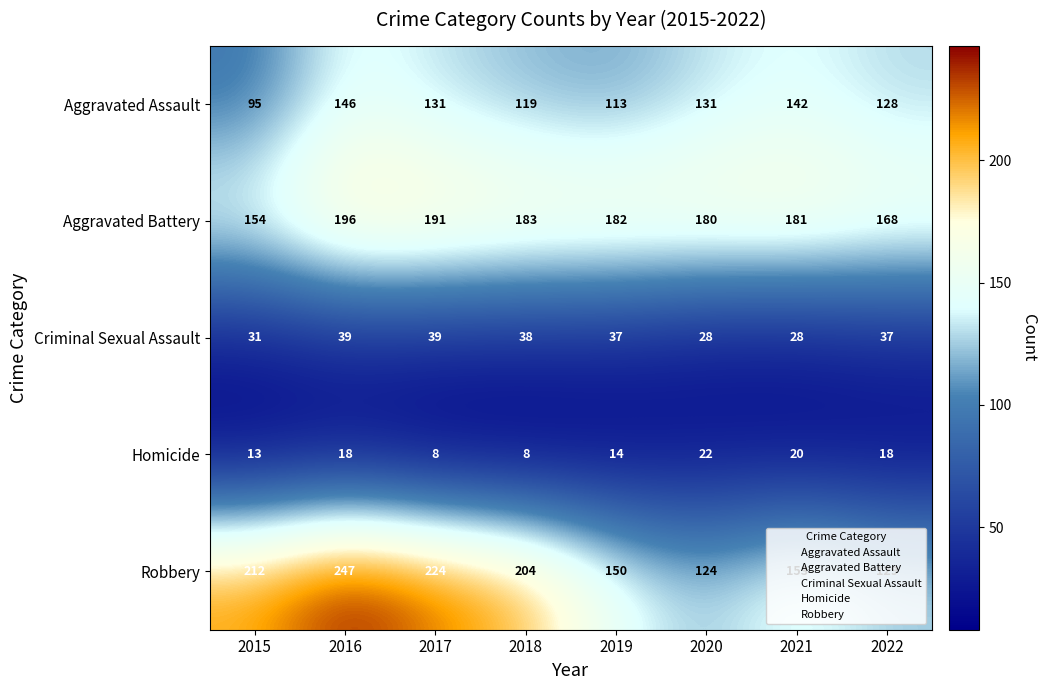

The value of Criminal Sexual Assault at 2015 is 31. True or false?

True